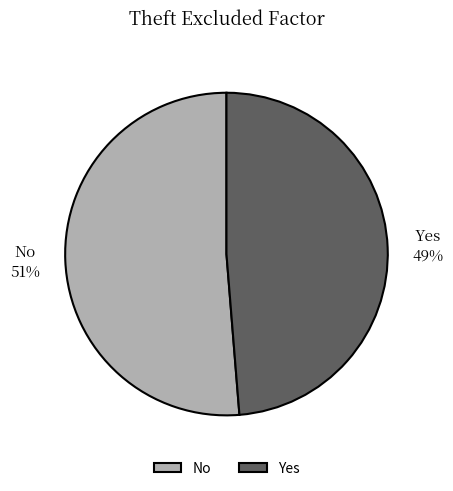

Rank the categories by value from lowest to highest.

Yes, No